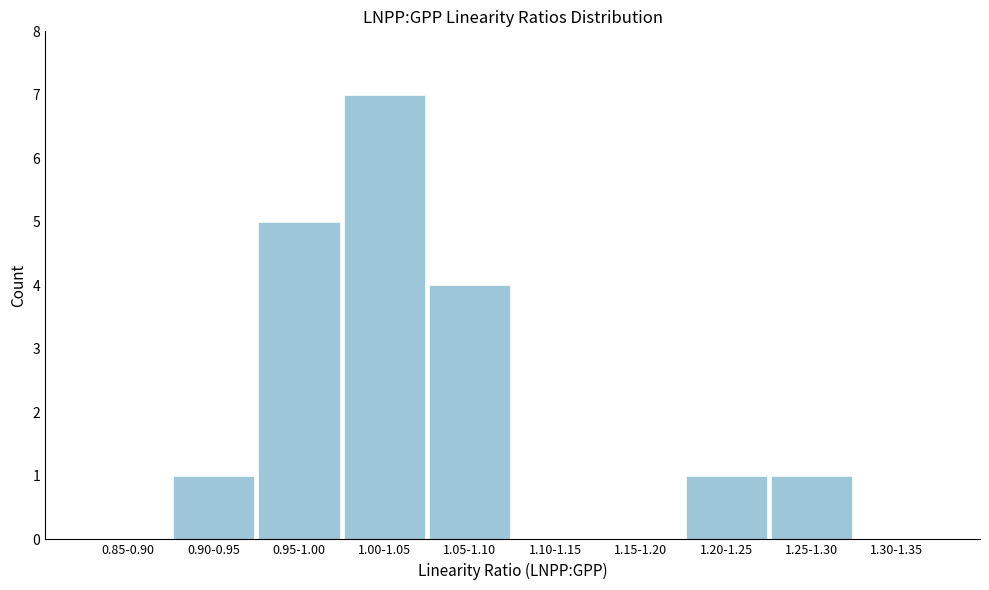

Reading left to right, list all the values displayed in this chart.

0.85-0.90=0	0.90-0.95=1	0.95-1.00=5	1.00-1.05=7	1.05-1.10=4	1.10-1.15=0	1.15-1.20=0	1.20-1.25=1	1.25-1.30=1	1.30-1.35=0